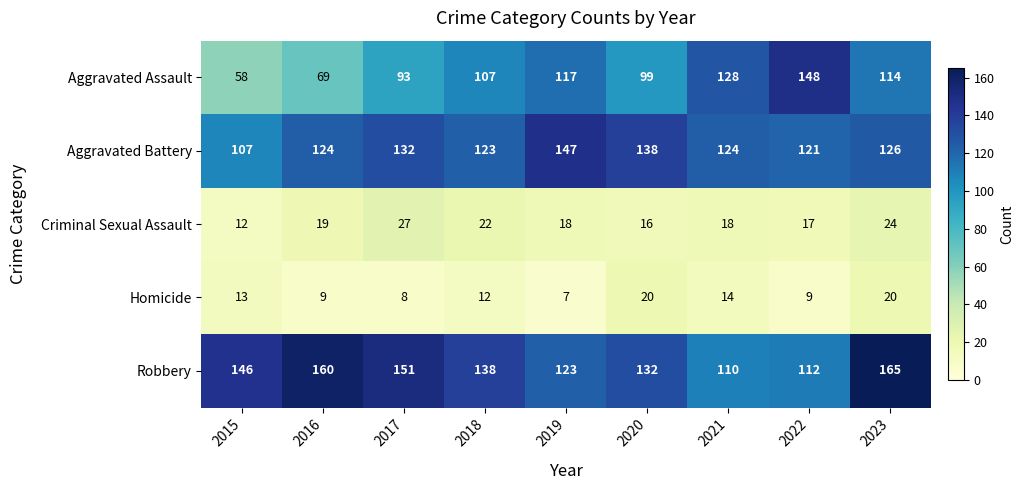

The Homicide series shows 8 at 2020. True or false?

False